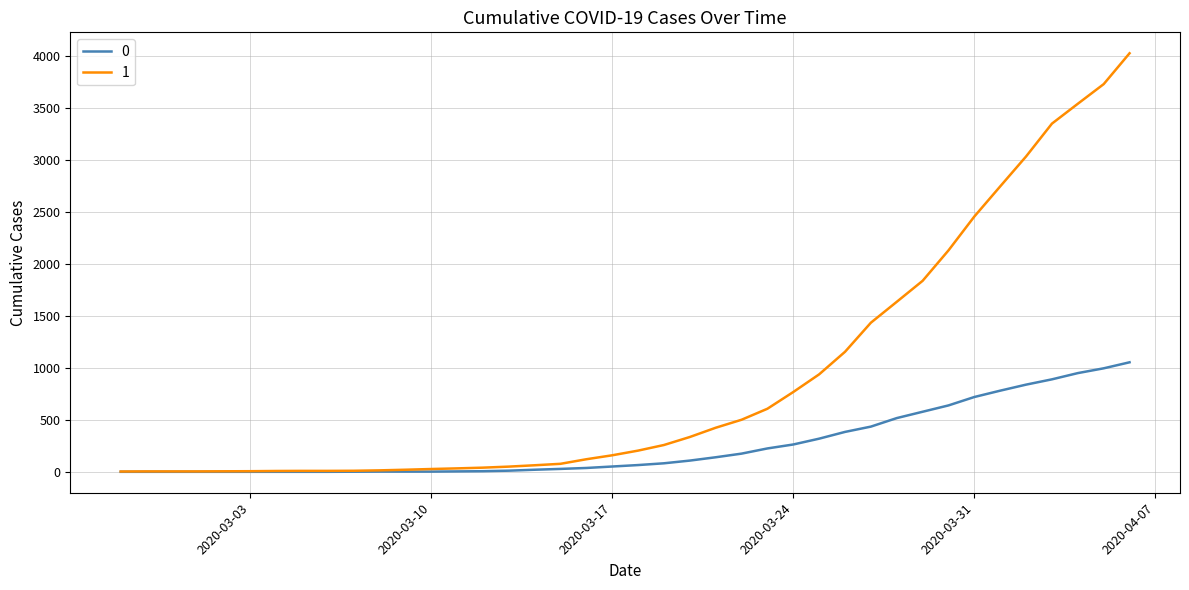

What is the greatest value displayed?

4028